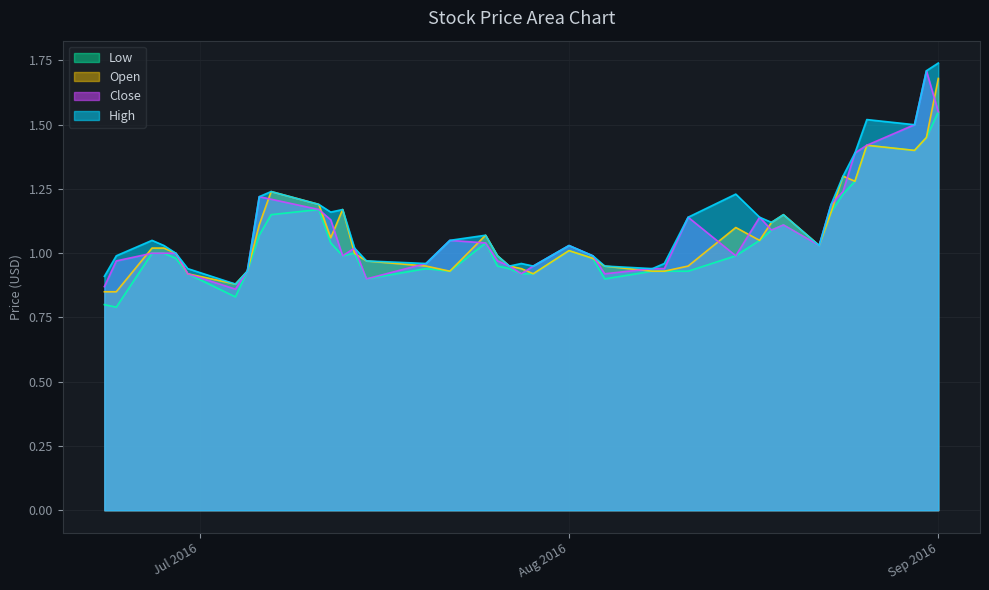

At which category does the chart reach its peak across all series?

Sep 2016